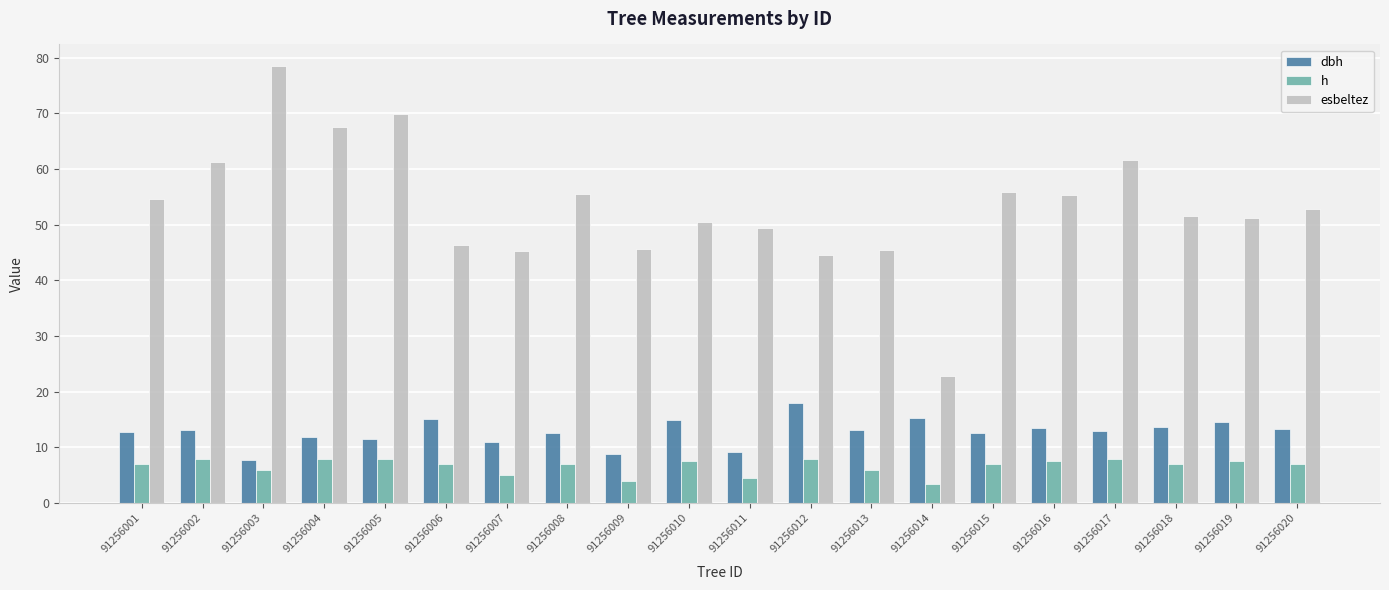

At how many categories does at least one series exceed 41?

19